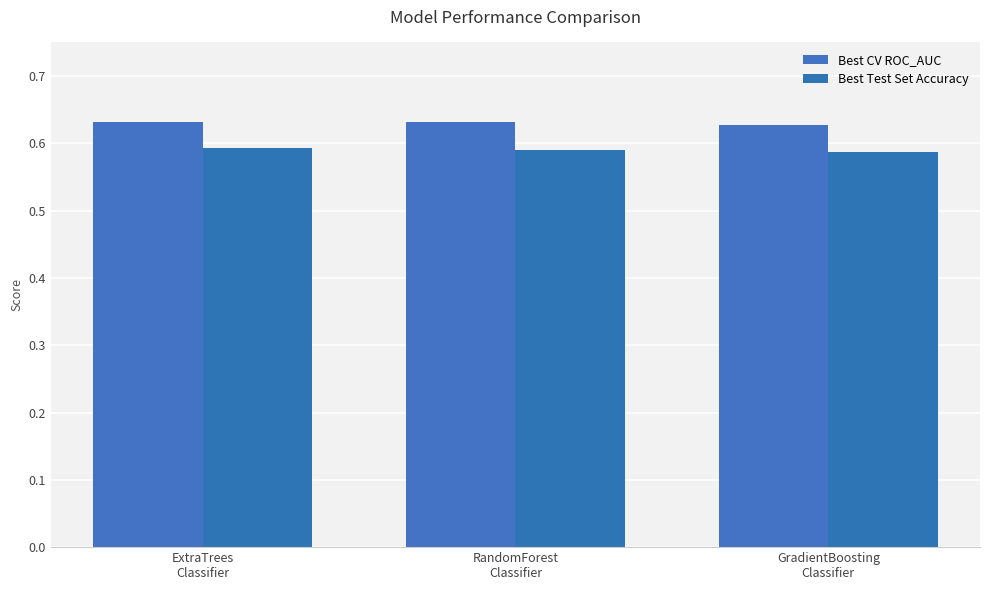

What is the sum of the Best CV ROC_AUC values at GradientBoosting
Classifier and RandomForest
Classifier?

1.3